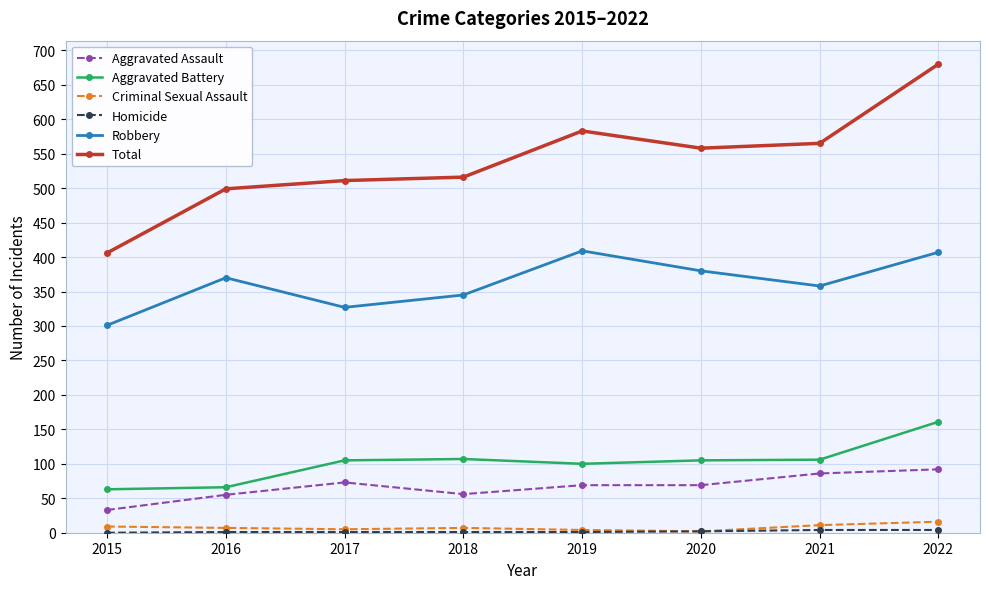

What is the highest value of the Criminal Sexual Assault series?

16